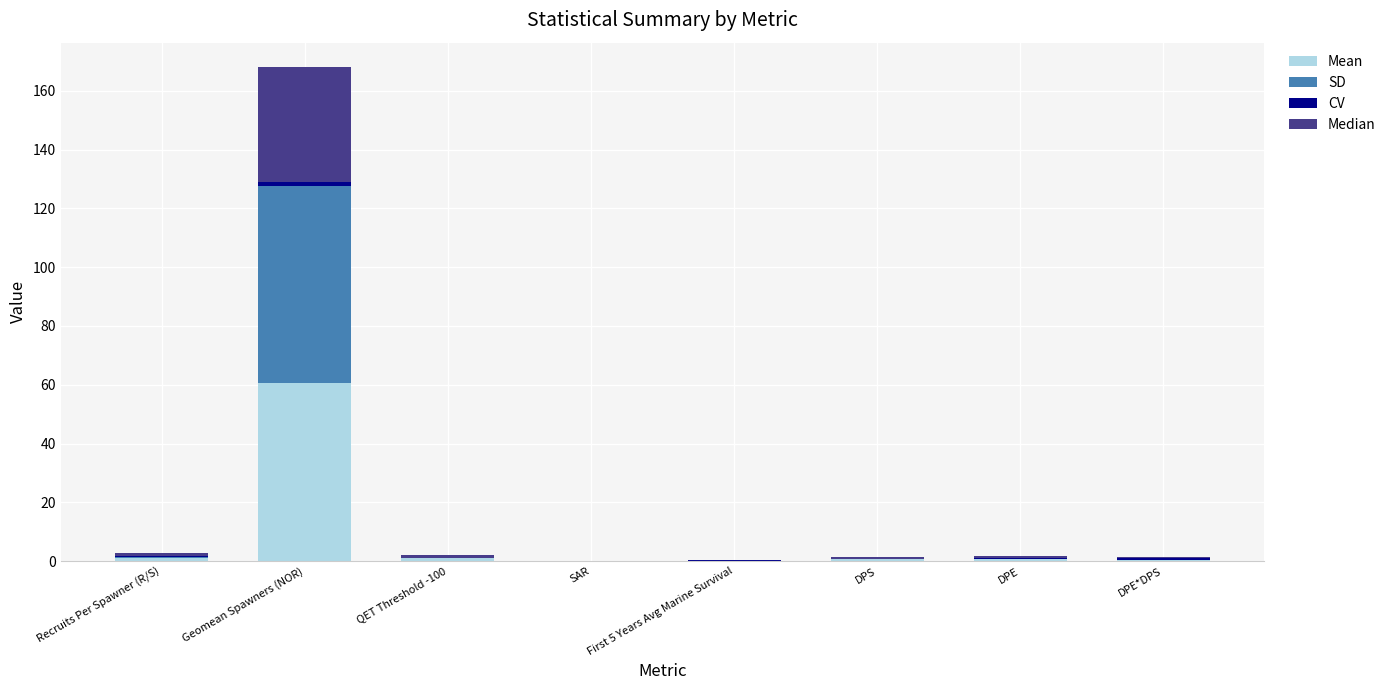

Between First 5 Years Avg Marine Survival and Geomean Spawners (NOR), which is larger?

Geomean Spawners (NOR)